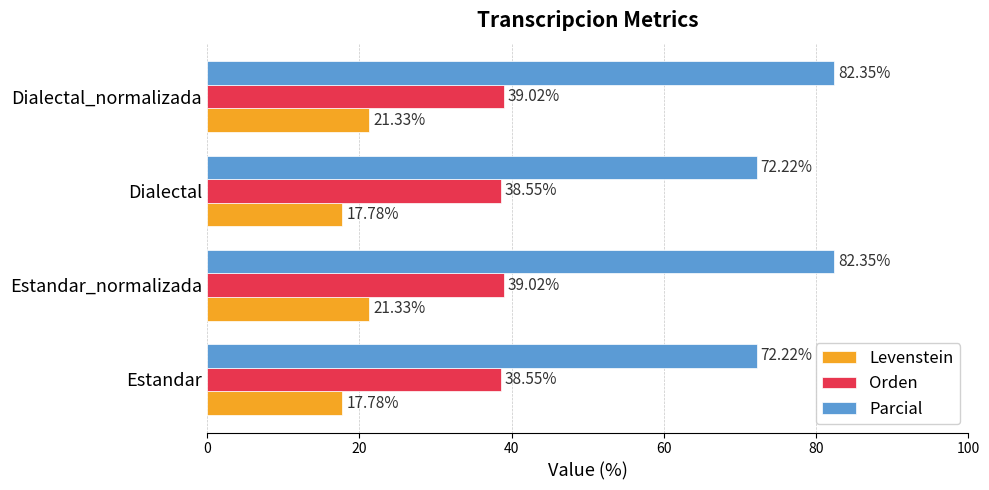

What is the greatest value displayed?

82.4